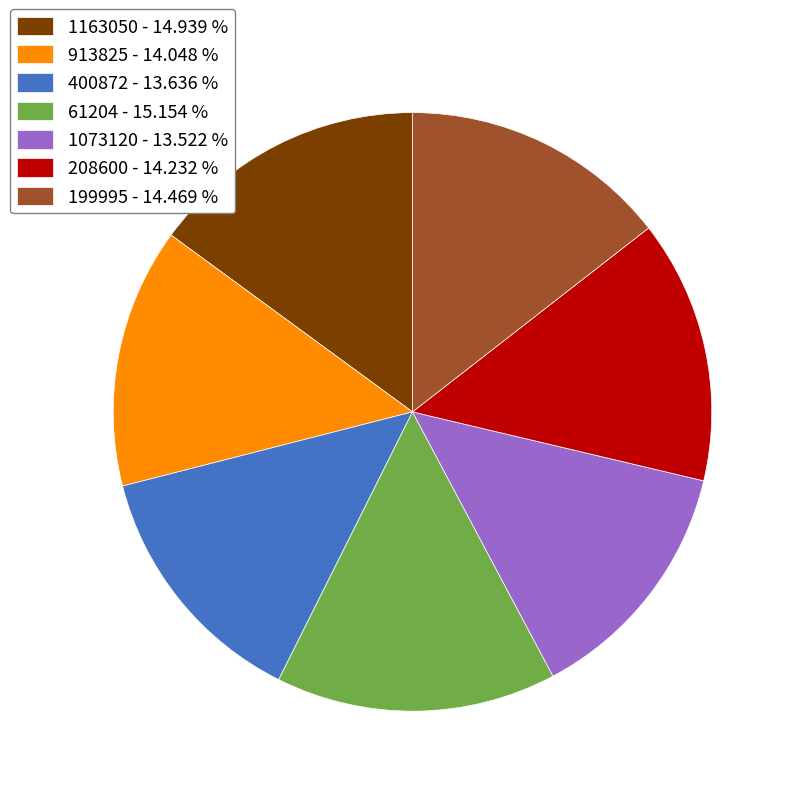

How many segments does this pie chart have?

7